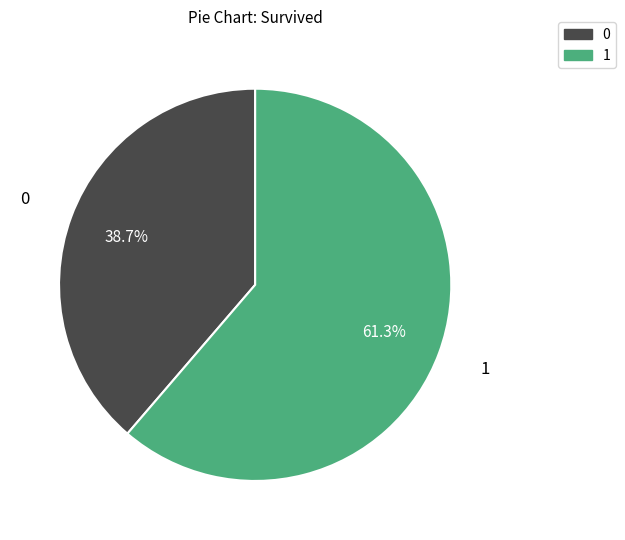

Is there any slice that represents more than half of the pie?

Yes